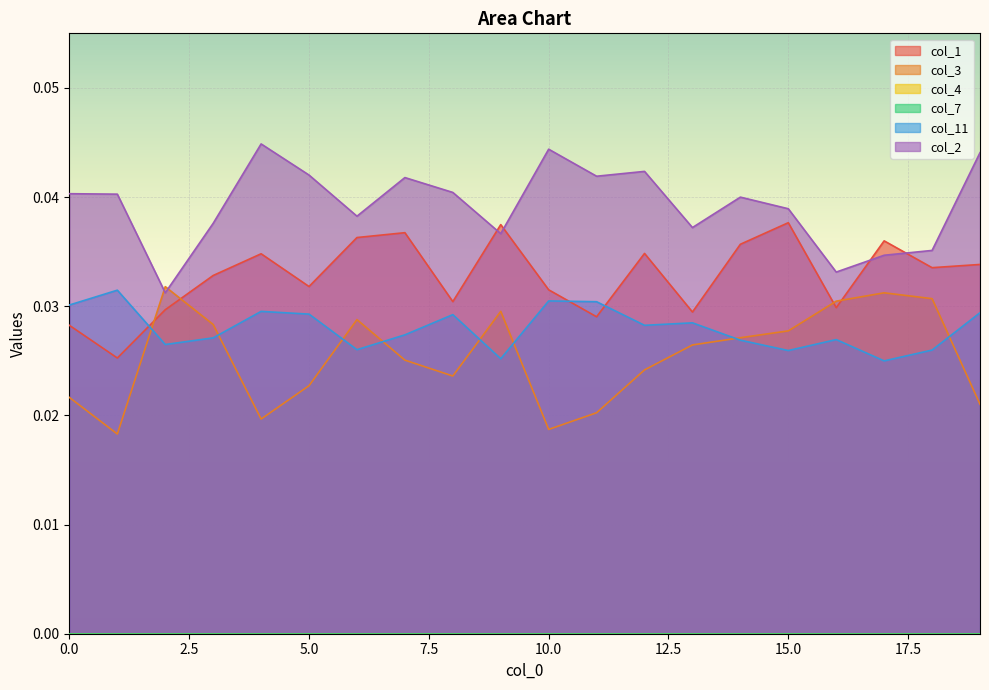

Between which two adjacent categories do col_3 and col_1 first intersect?

1 and 2